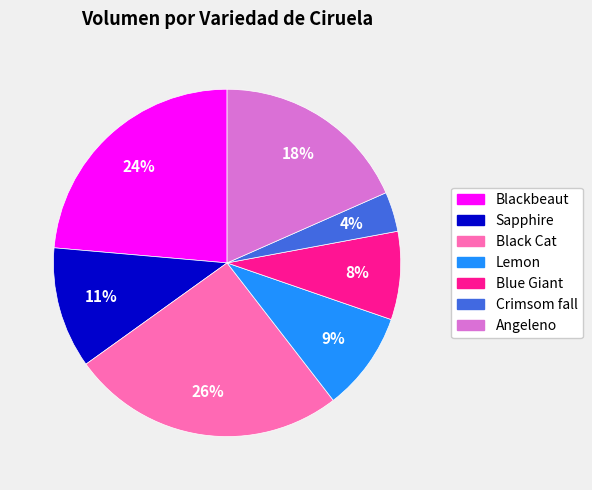

To the nearest percent, what is the difference between the largest and smallest slice percentages?

22%